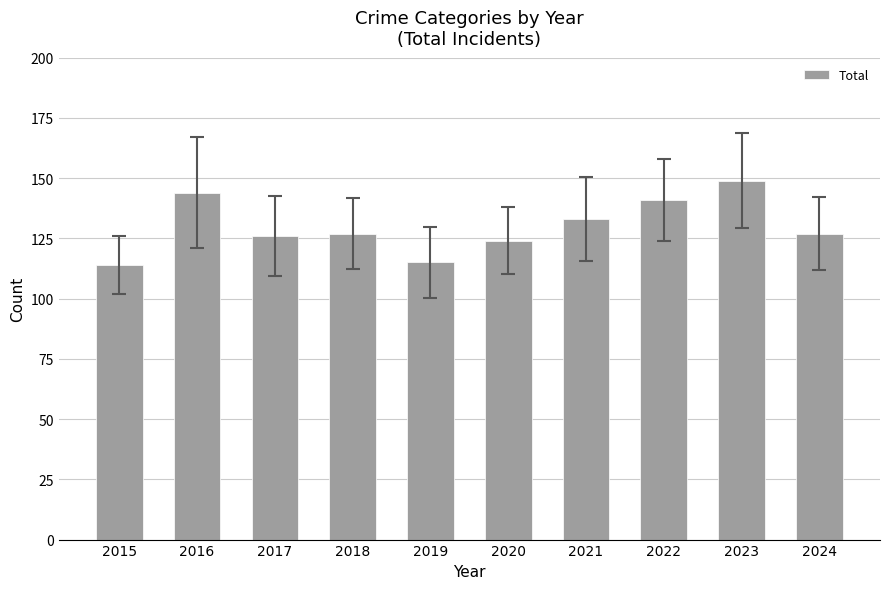

What is the change in value from 2015 to 2022?

+27